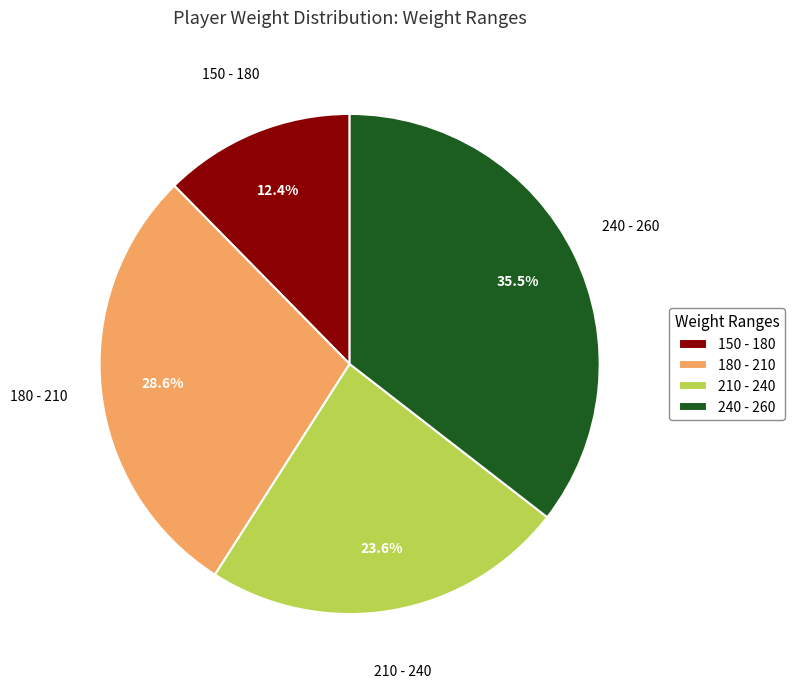

Which has a higher value, 150 - 180 or 240 - 260?

240 - 260